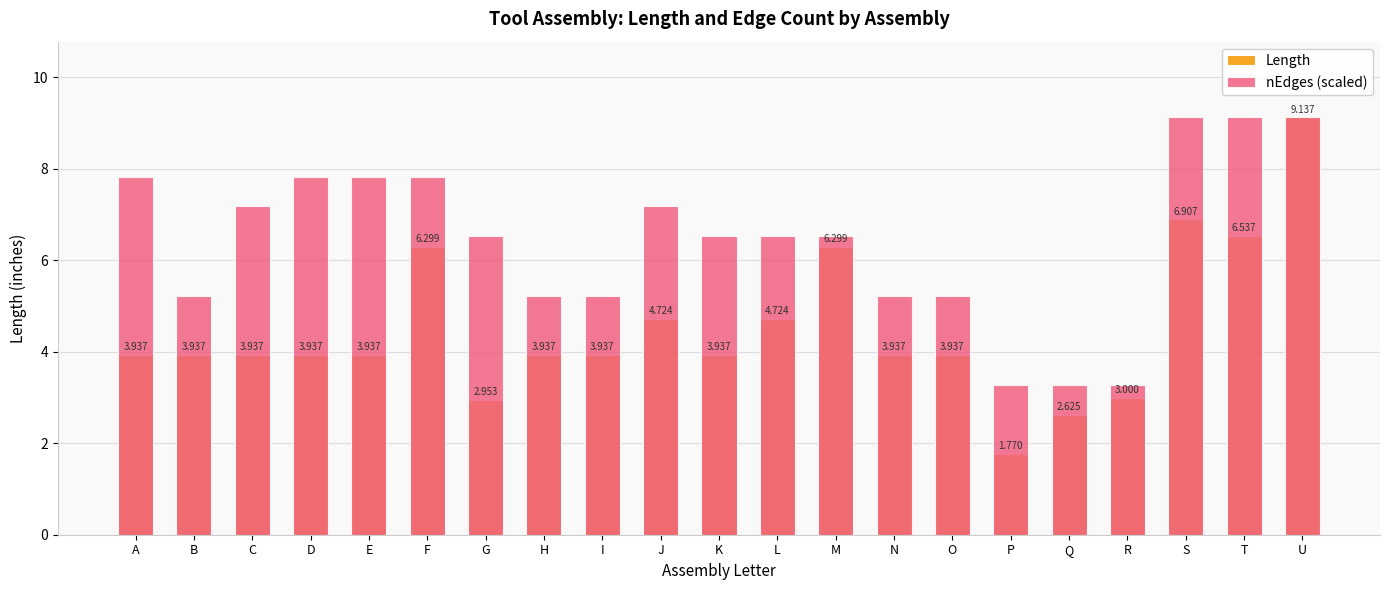

How many values in the nEdges (scaled) series are below 6?

8